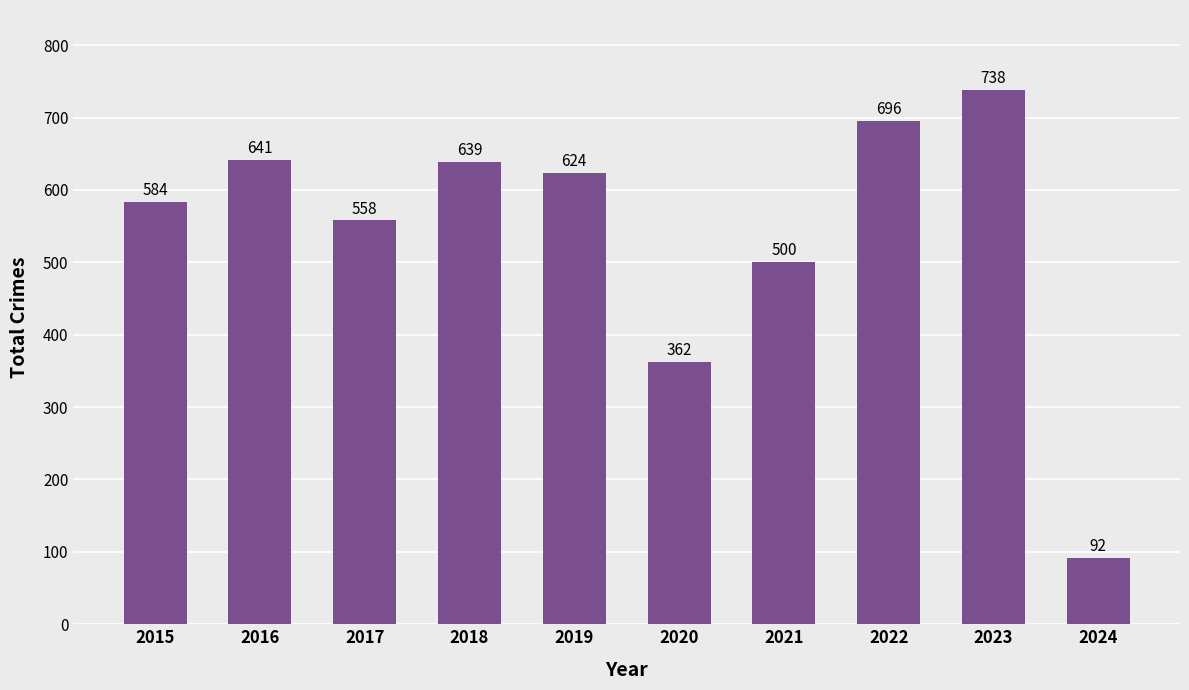

What is the greatest value displayed?

738